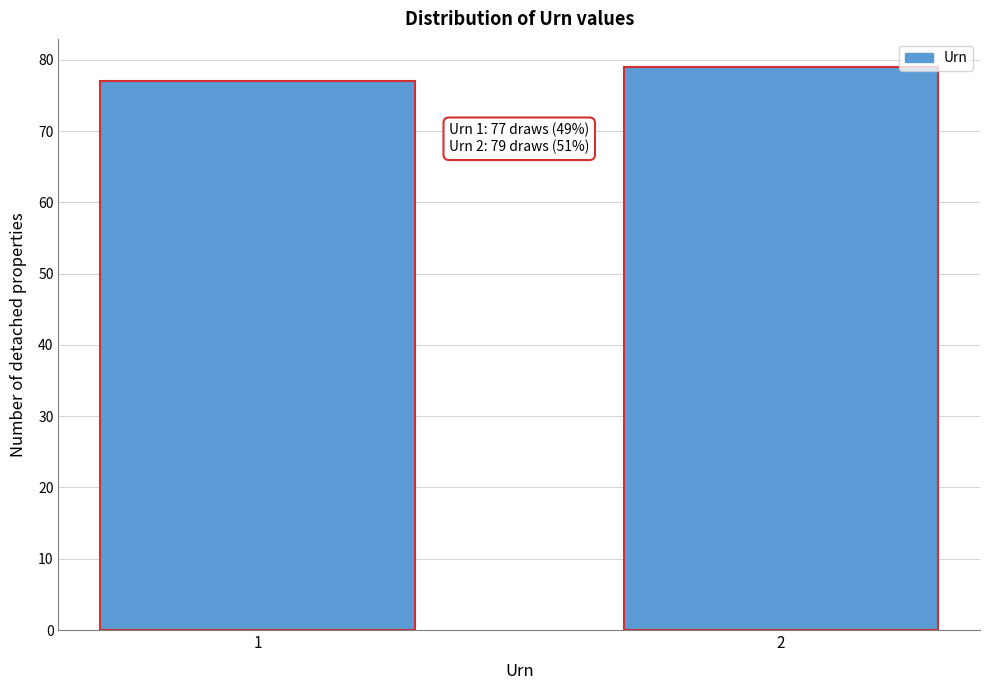

Reading left to right, list all the values displayed in this chart.

1=77	2=79